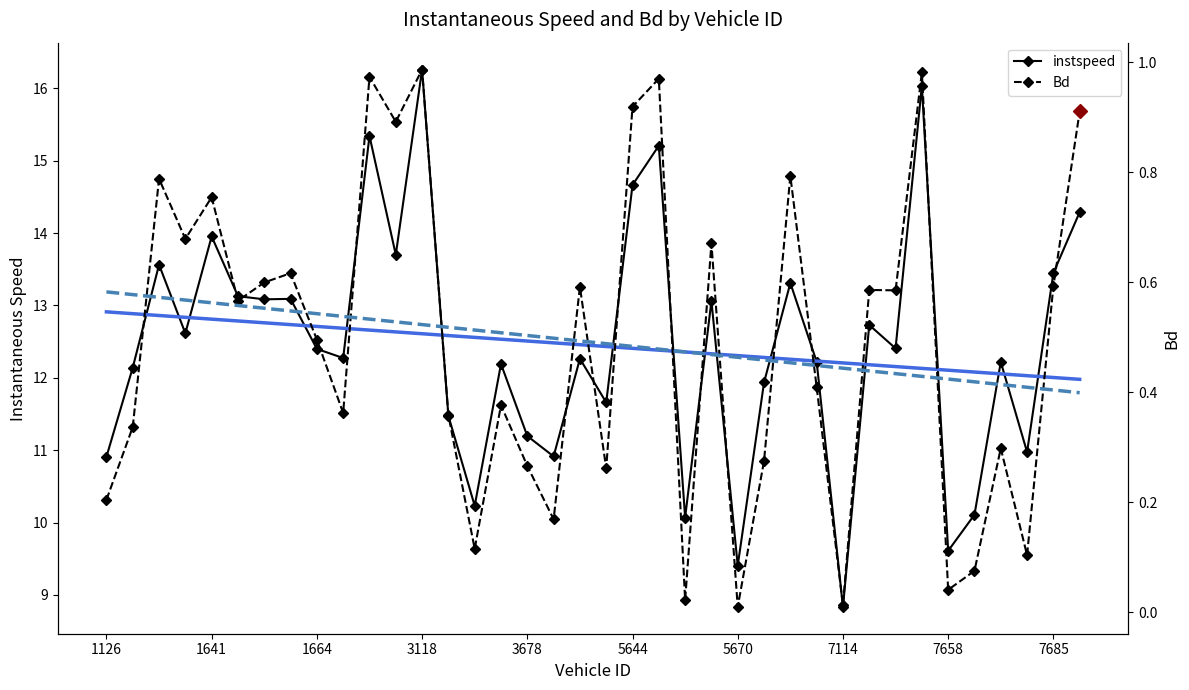

List the series in order of their peak value, lowest first.

Bd trend, Bd, instspeed trend, instspeed